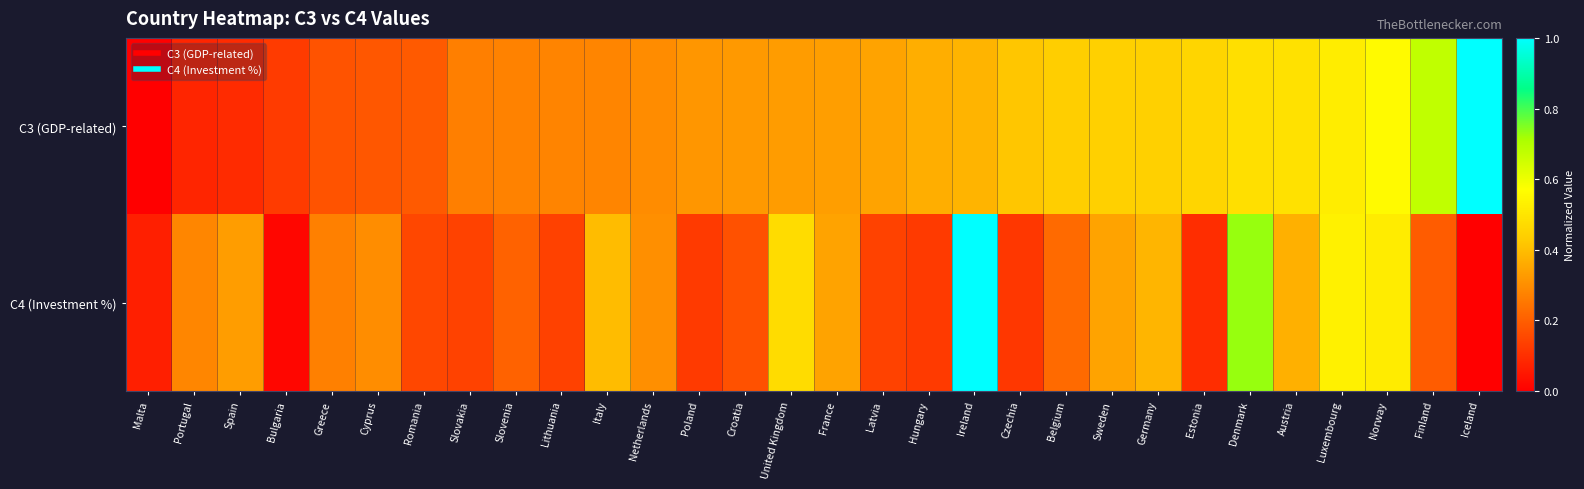

At which category is the sum across all series the highest?

Ireland